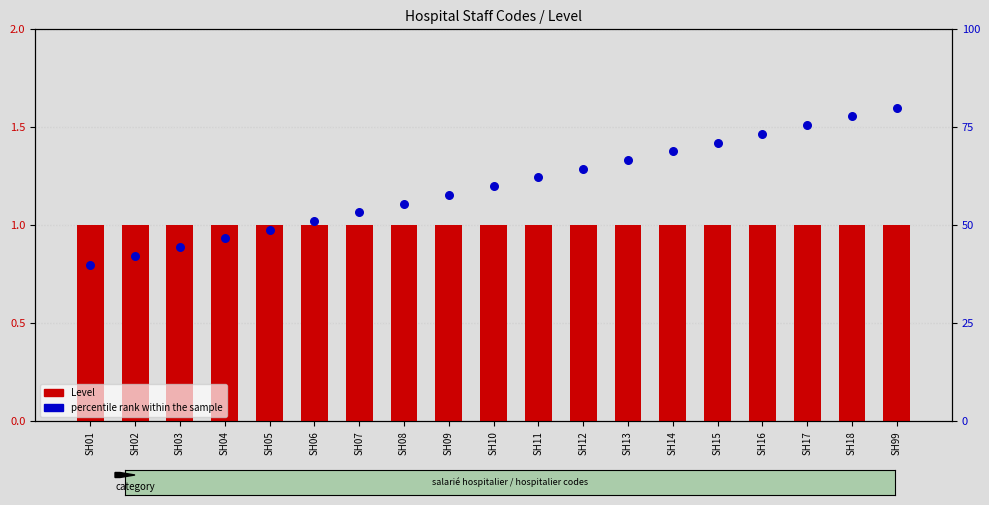

Which series has the largest Y range (max minus min)?

percentile rank within the sample